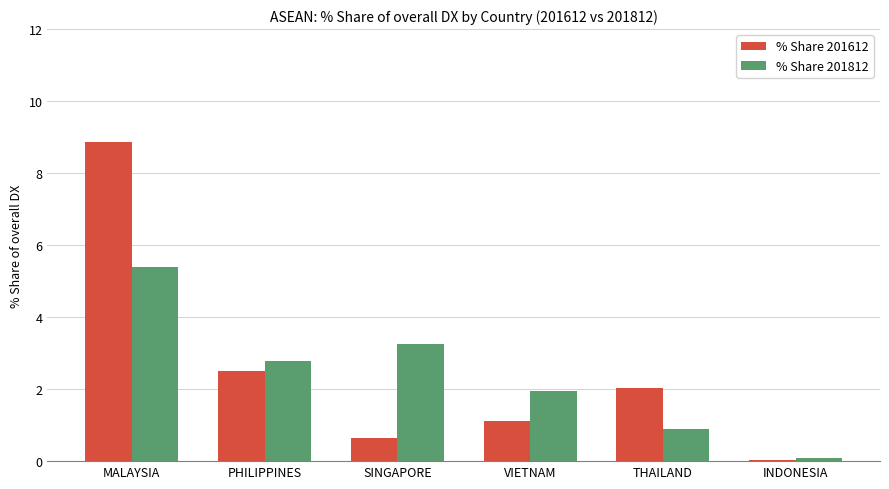

What are all the series names shown in the legend?

% Share 201612, % Share 201812